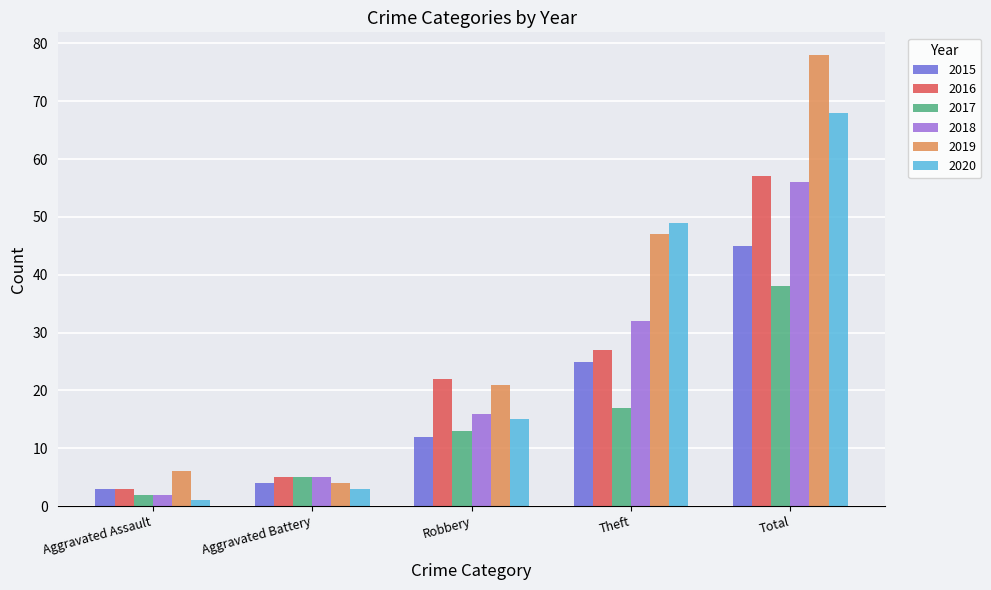

What is the maximum value for 2019?

78